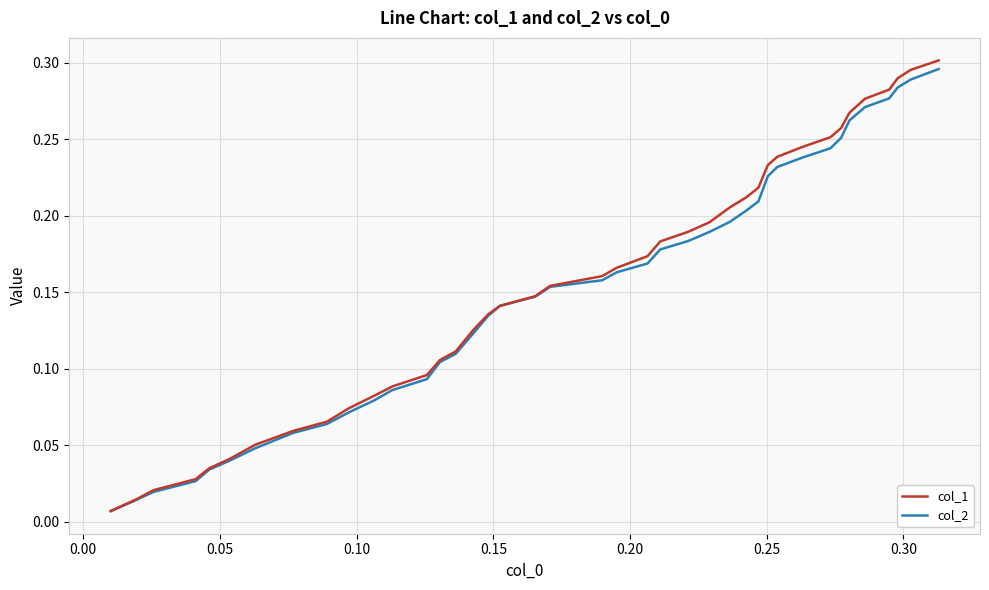

Which series has the largest range (max minus min)?

col_1